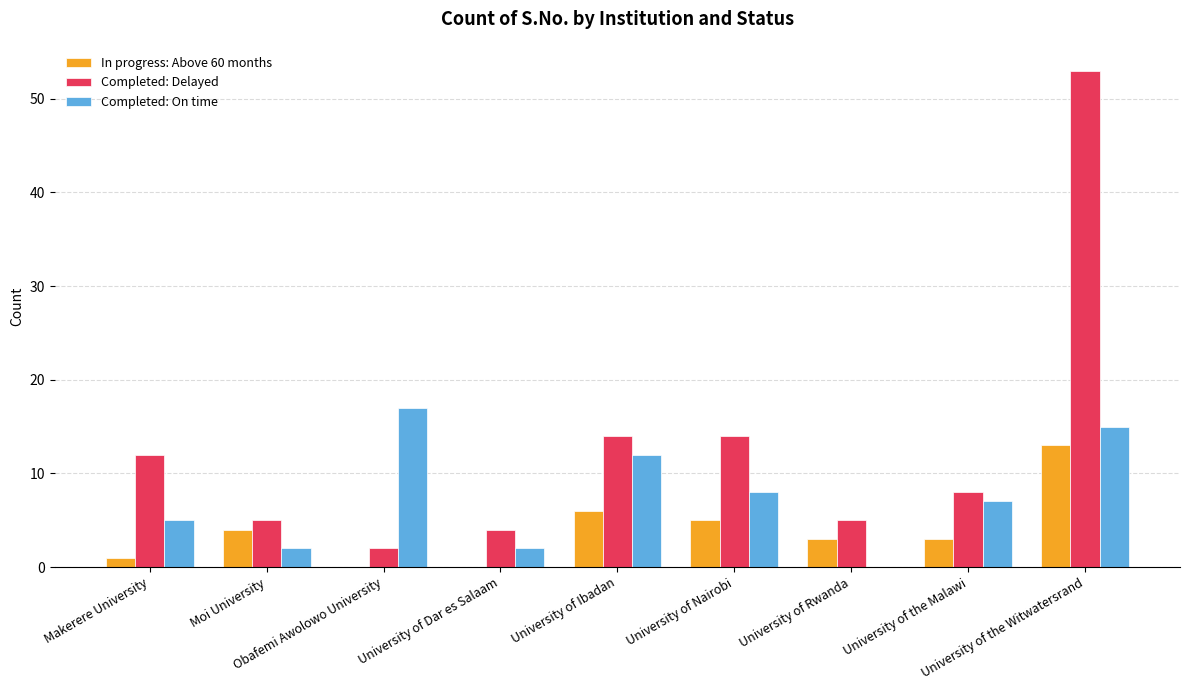

How many Completed: On time values are between 2 and 12?

6